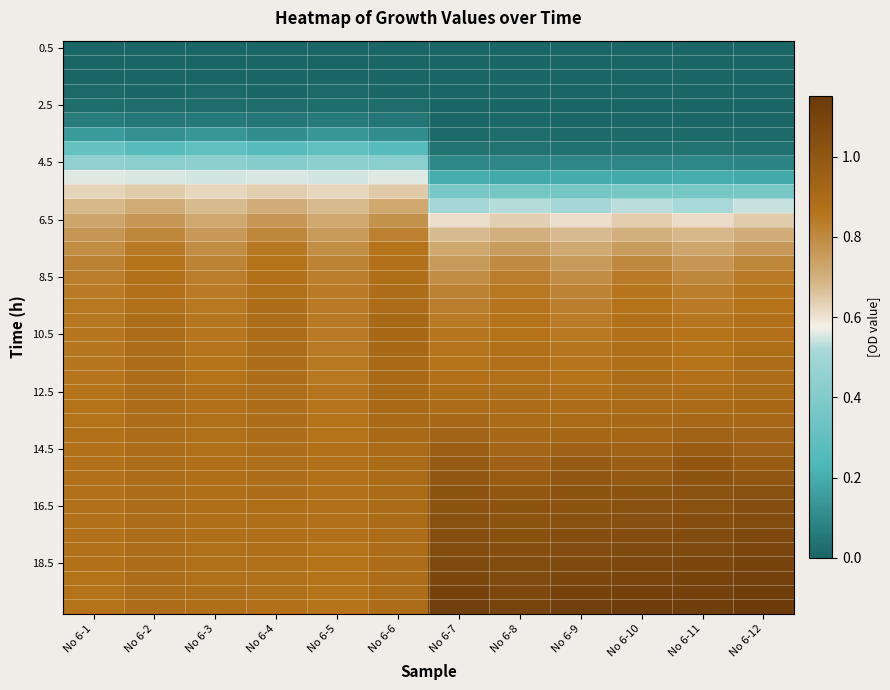

What is the total value across all series at No 6-6?

27.8